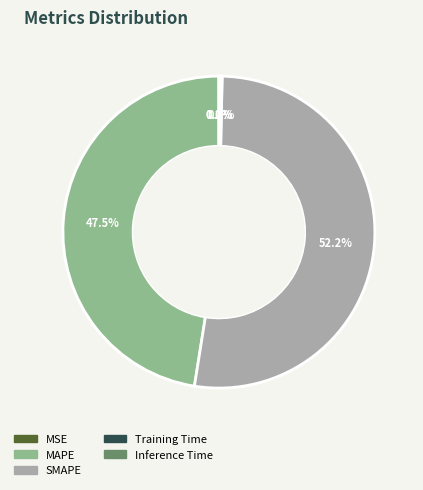

To the nearest percent, what is the difference between the largest and smallest slice percentages?

52%